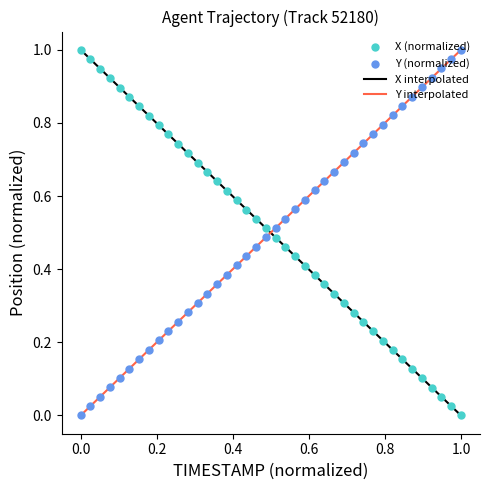

Which series reaches the maximum Y coordinate?

X